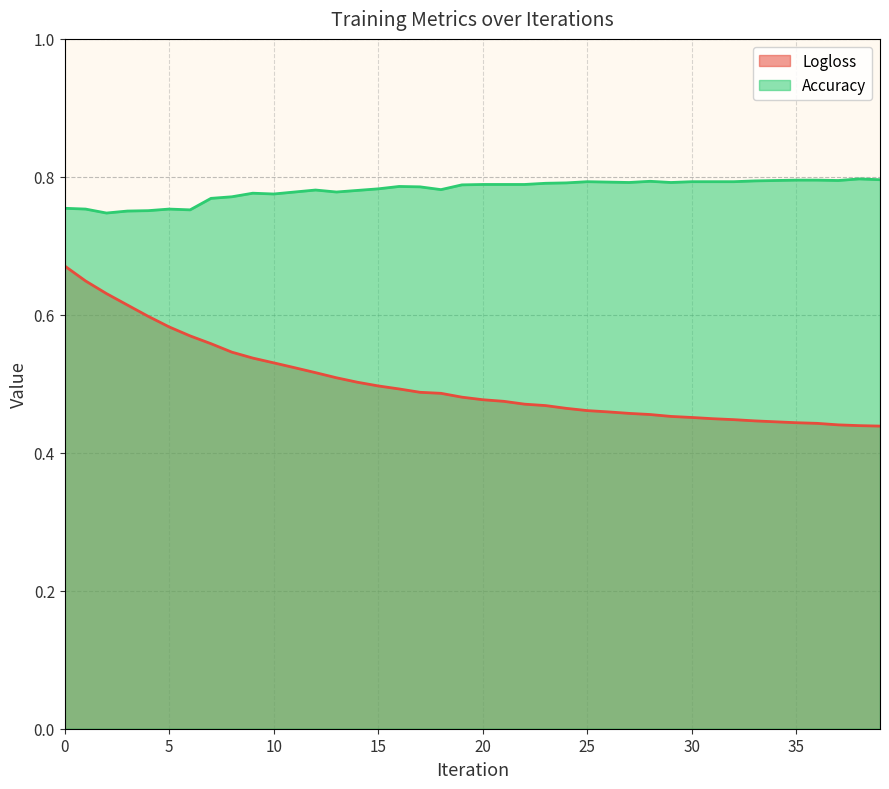

Which series has the widest spread of values?

Logloss